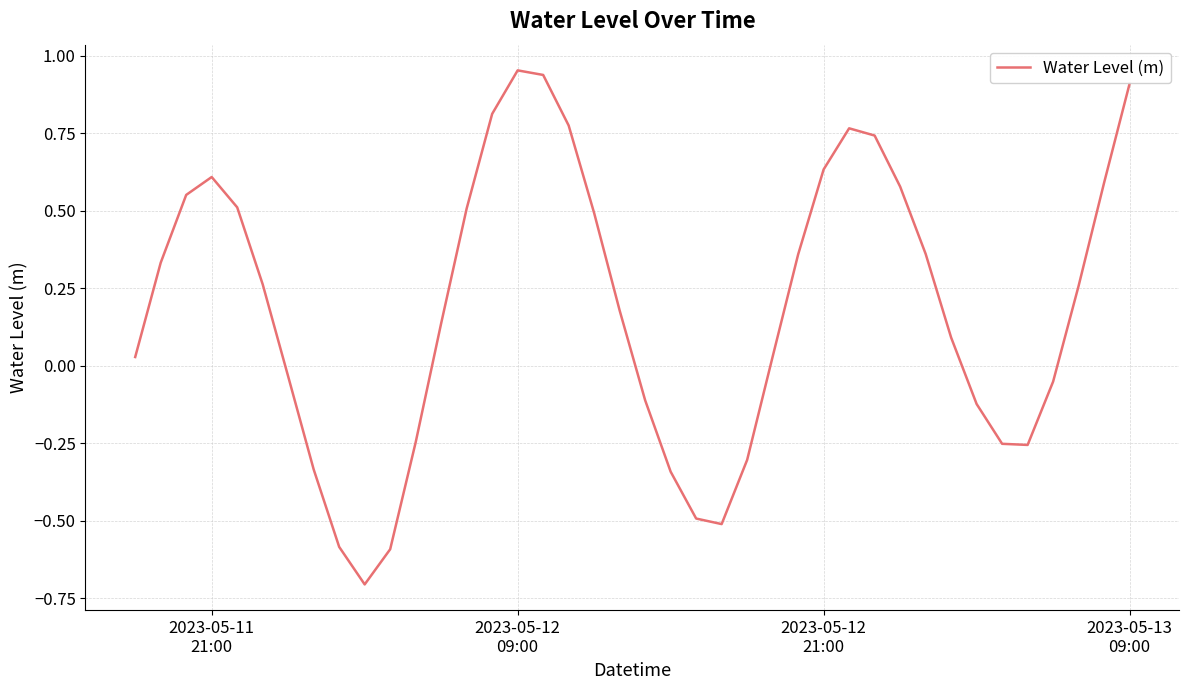

What is the difference between the maximum and minimum values?

1.7